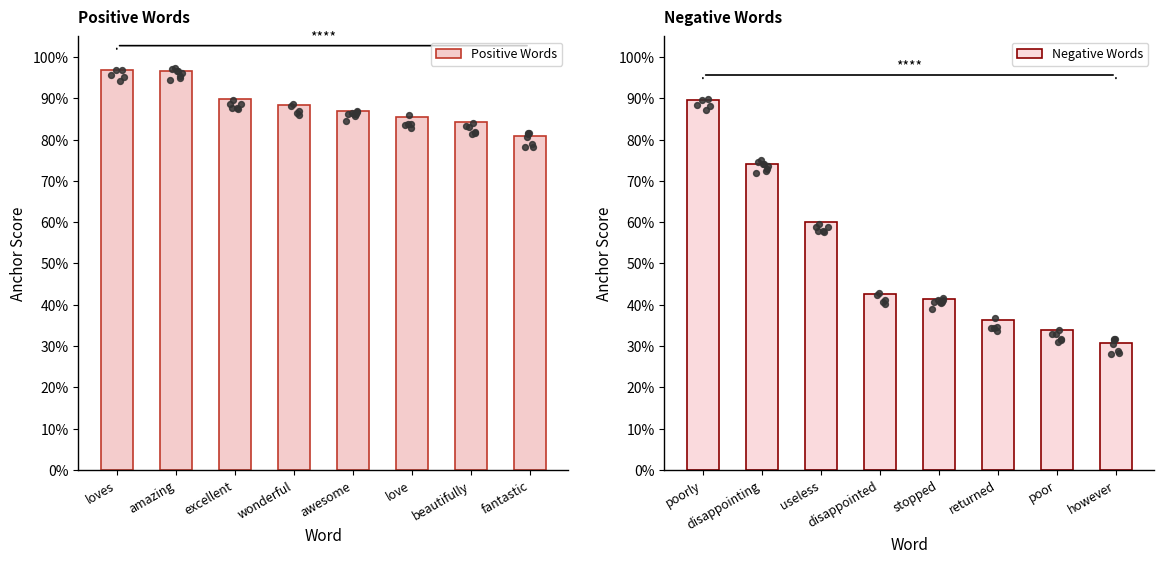

What are all the series names shown in the legend?

Positive Words, Negative Words